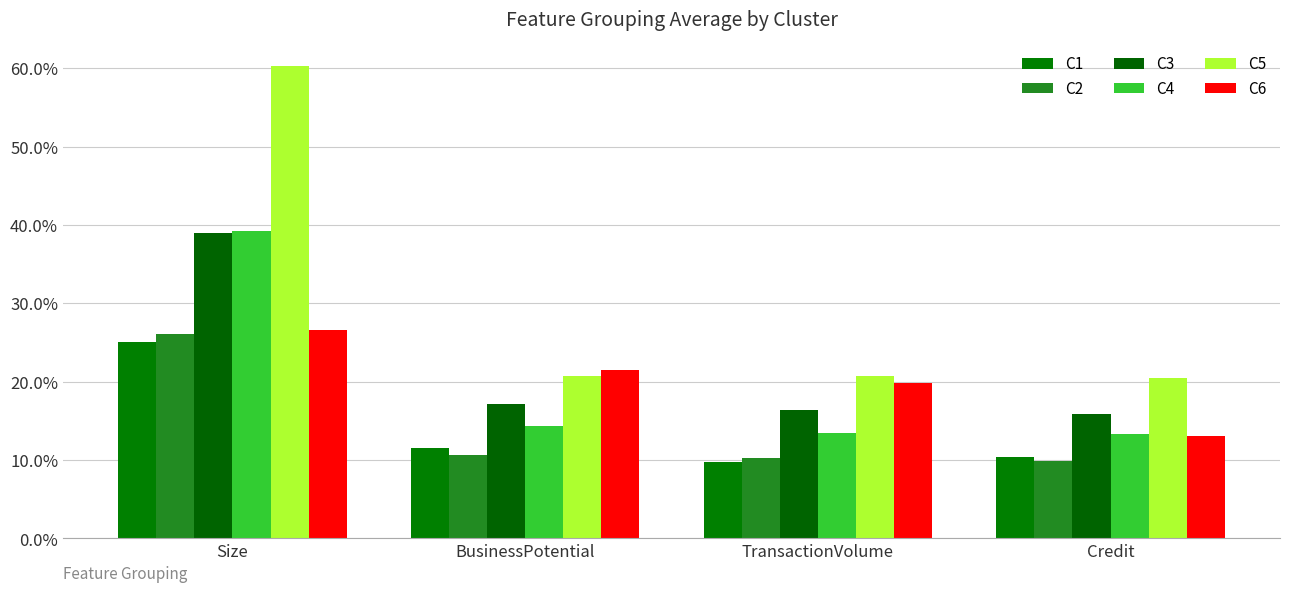

How many groups of bars are there?

4